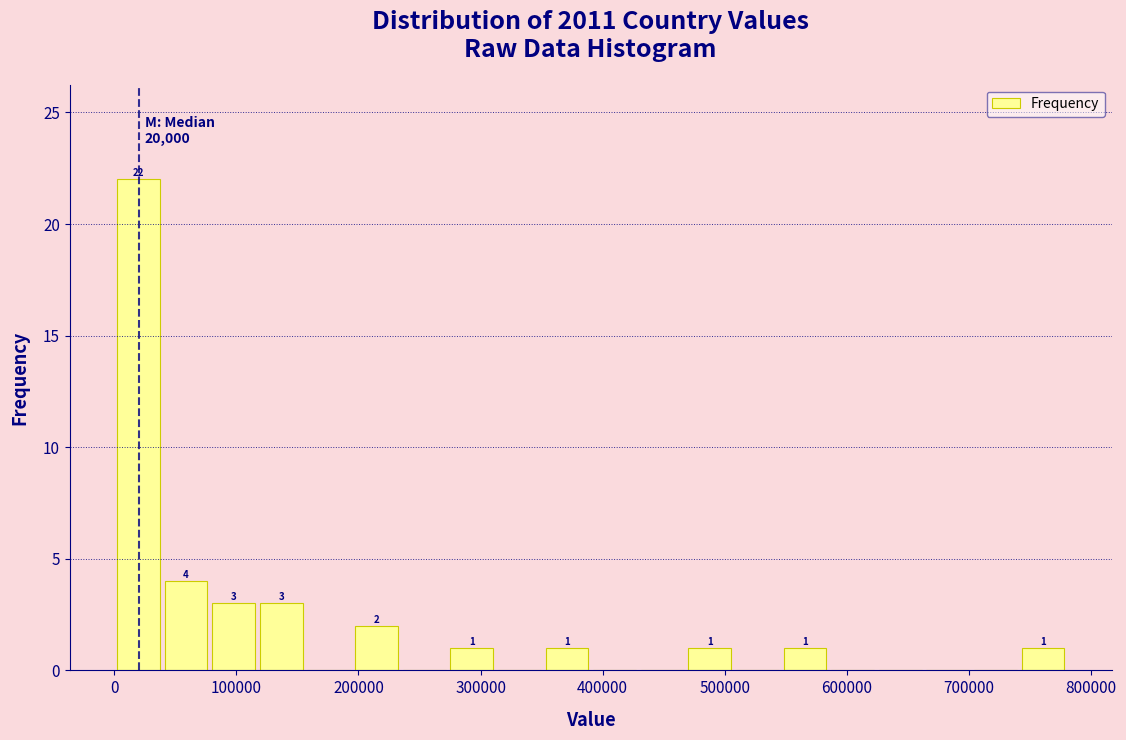

Around what value on the x-axis is the tallest bar? Give the approximate position of its centre, as read against the axis.

20000